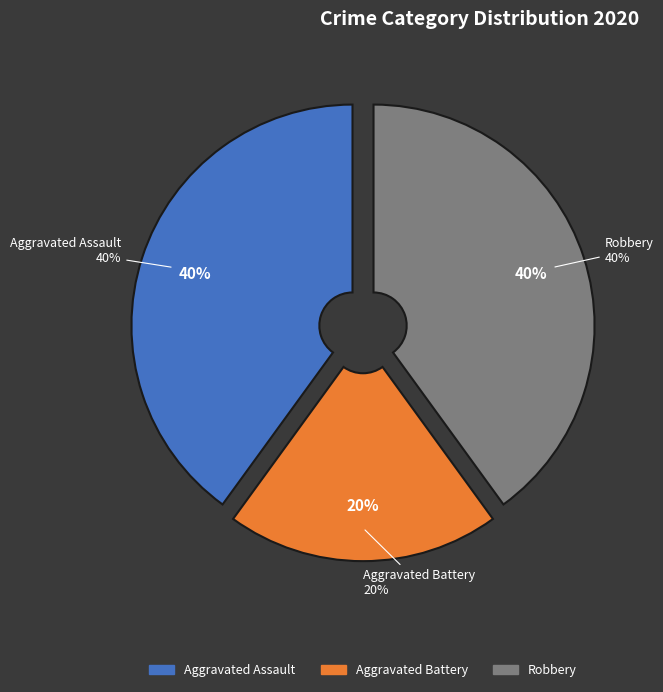

Which has a higher value, Aggravated Battery or Aggravated Assault?

Aggravated Assault